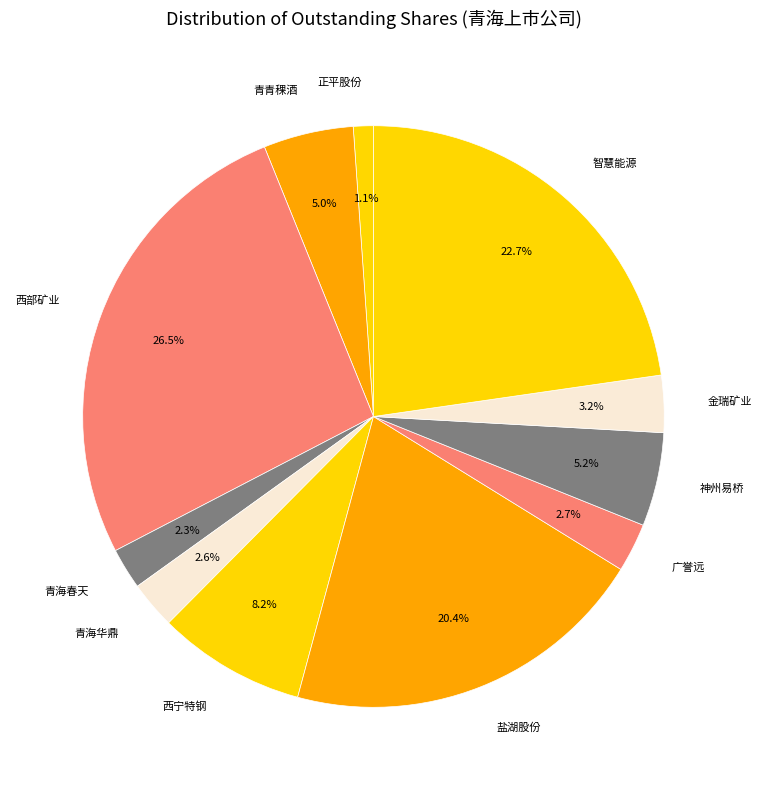

What portion of the pie excludes 西部矿业?

73.5%